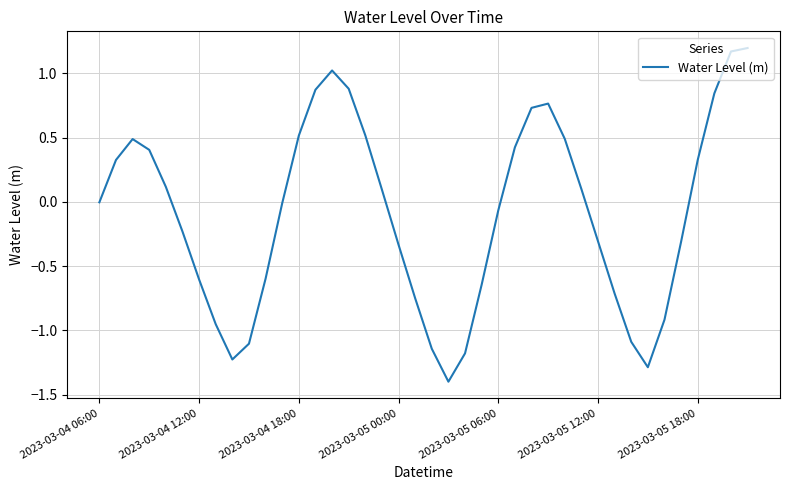

What is the difference between the maximum and minimum values?

2.6